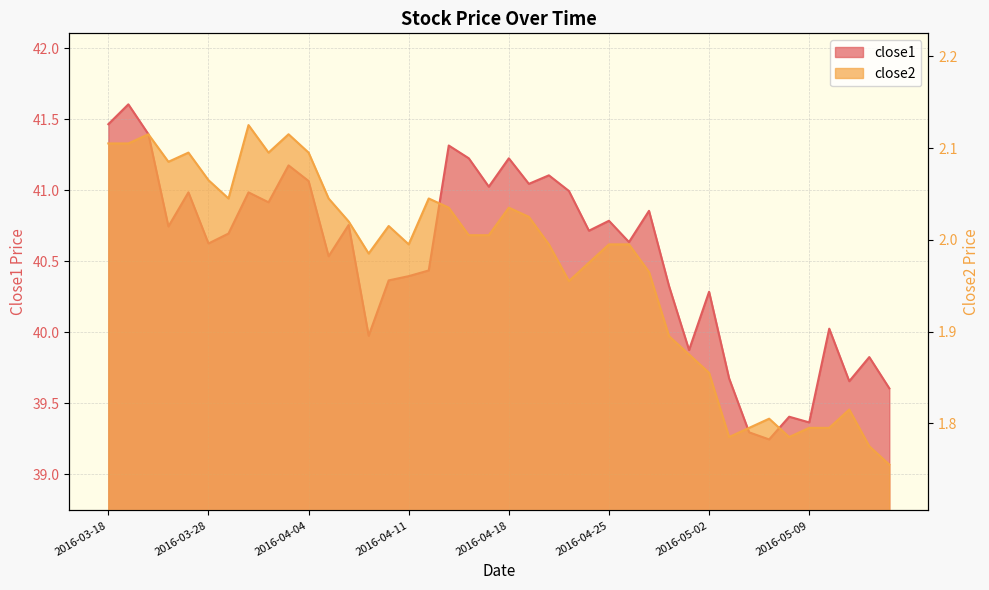

What is the difference between the second highest and second lowest values in the close1 series?

2.2